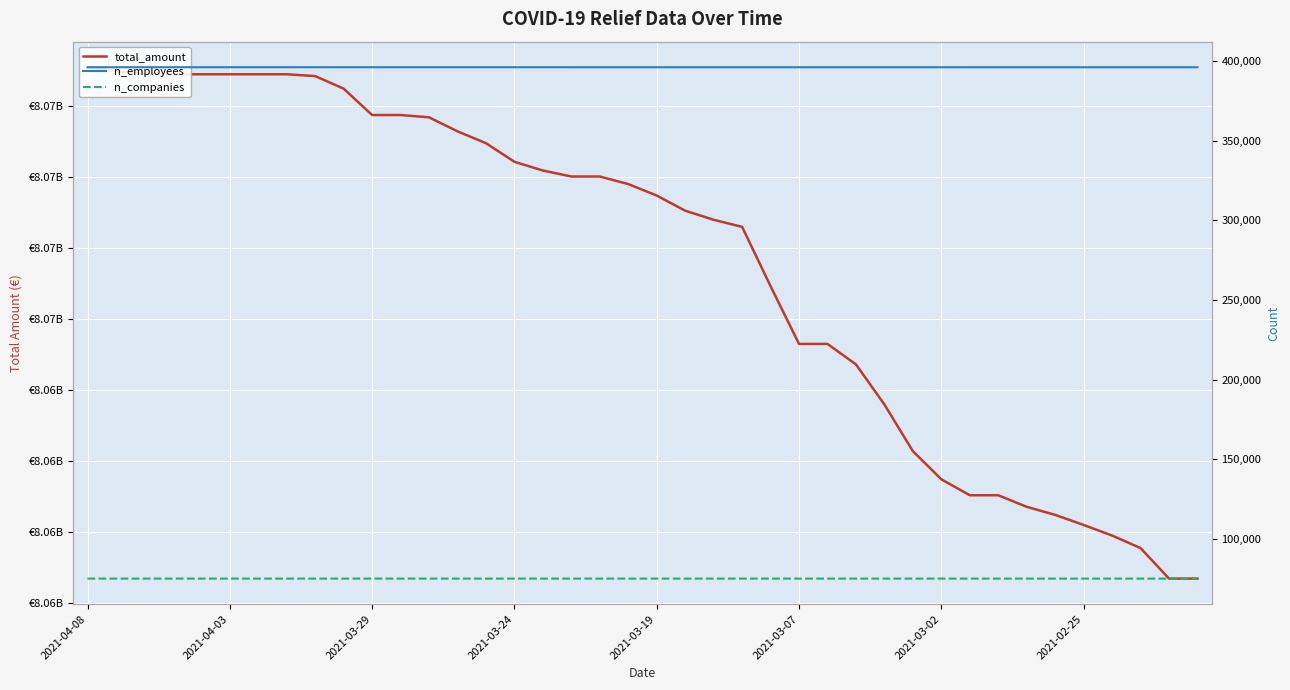

Which series changed the most between 2021-03-19 and 24?

total_amount